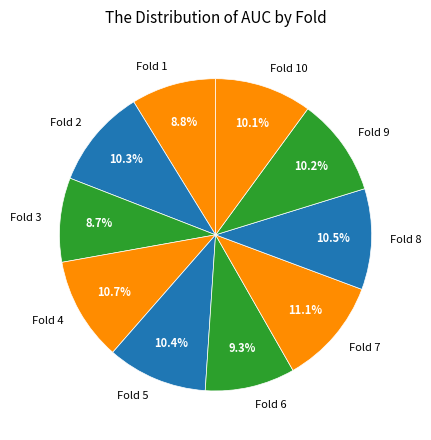

How many segments does this pie chart have?

10